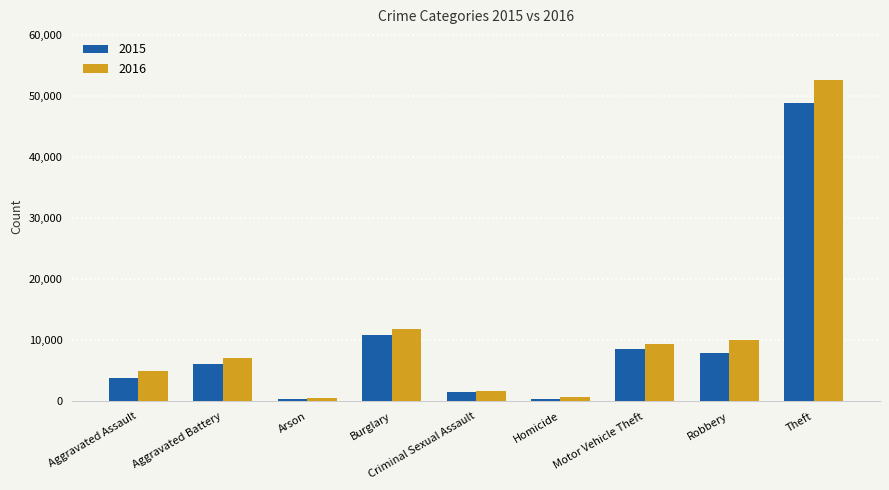

What is the maximum value shown in the chart?

52560